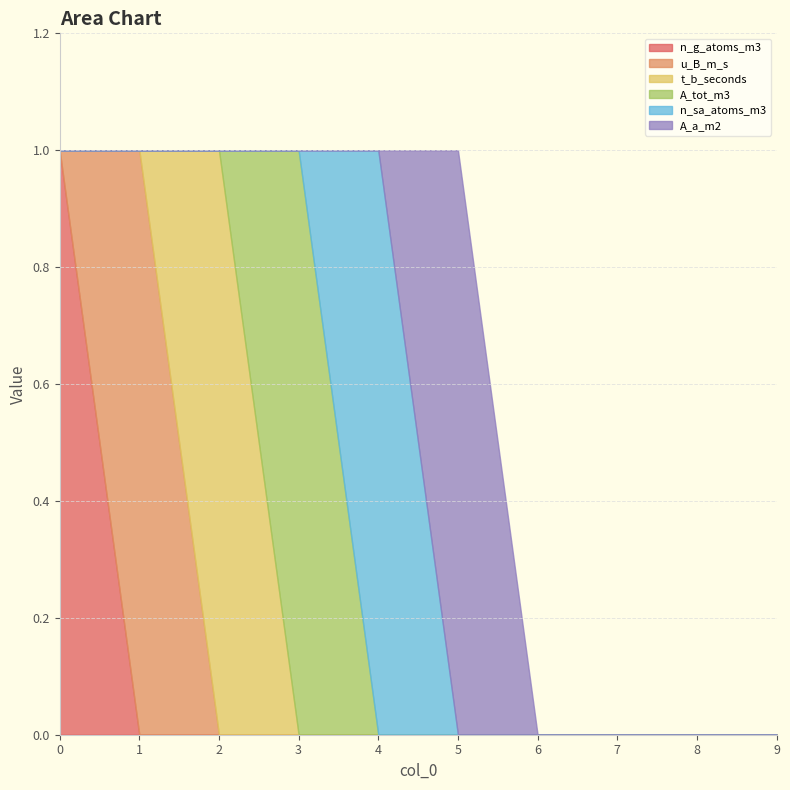

Rank the series at 6 from highest to lowest value.

n_g_atoms_m3, u_B_m_s, t_b_seconds, A_tot_m3, n_sa_atoms_m3, A_a_m2